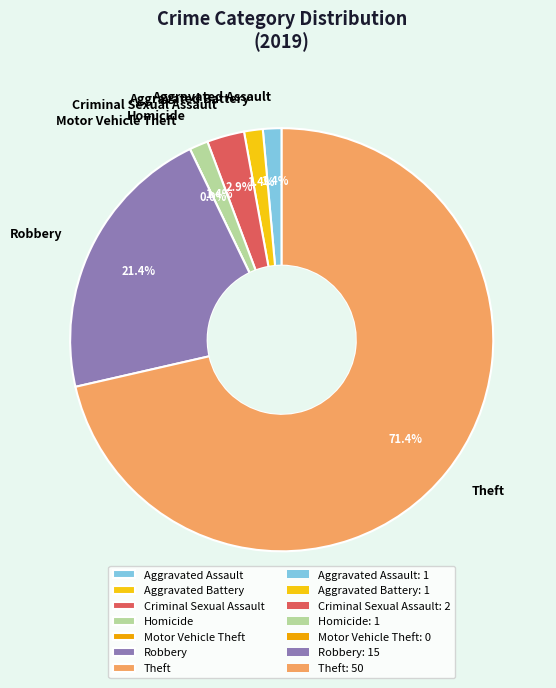

How many slices are in this pie chart?

7